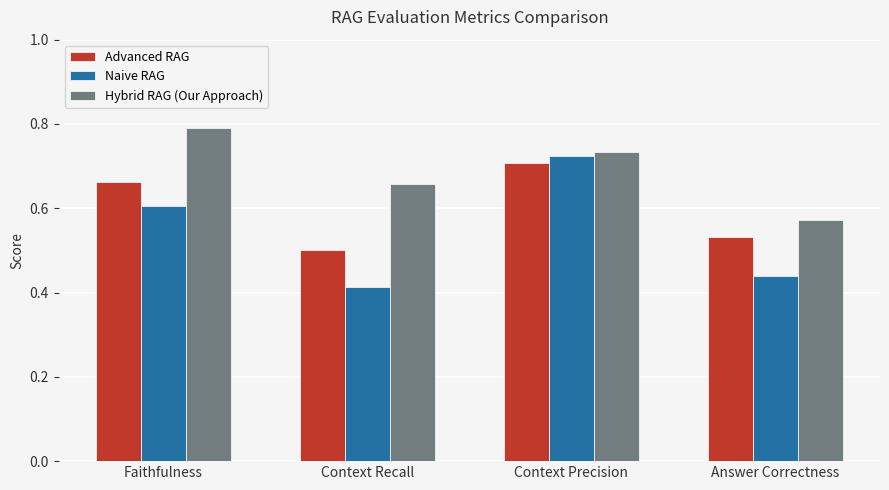

Which series has the largest total across all categories?

Hybrid RAG (Our Approach)